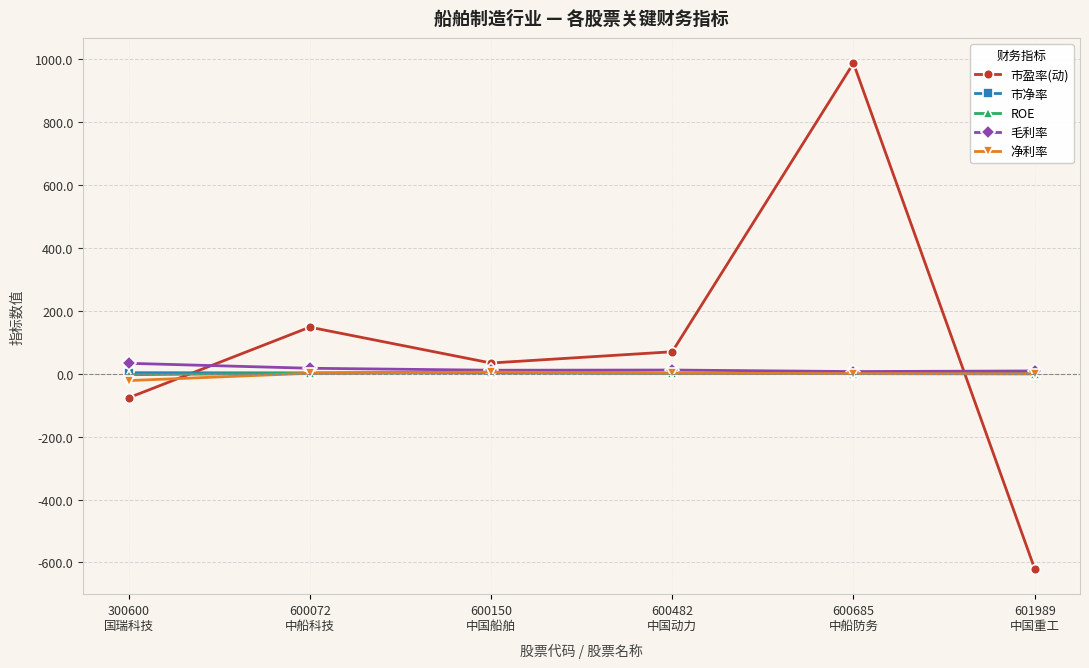

What is the minimum value shown in the chart?

-620.3